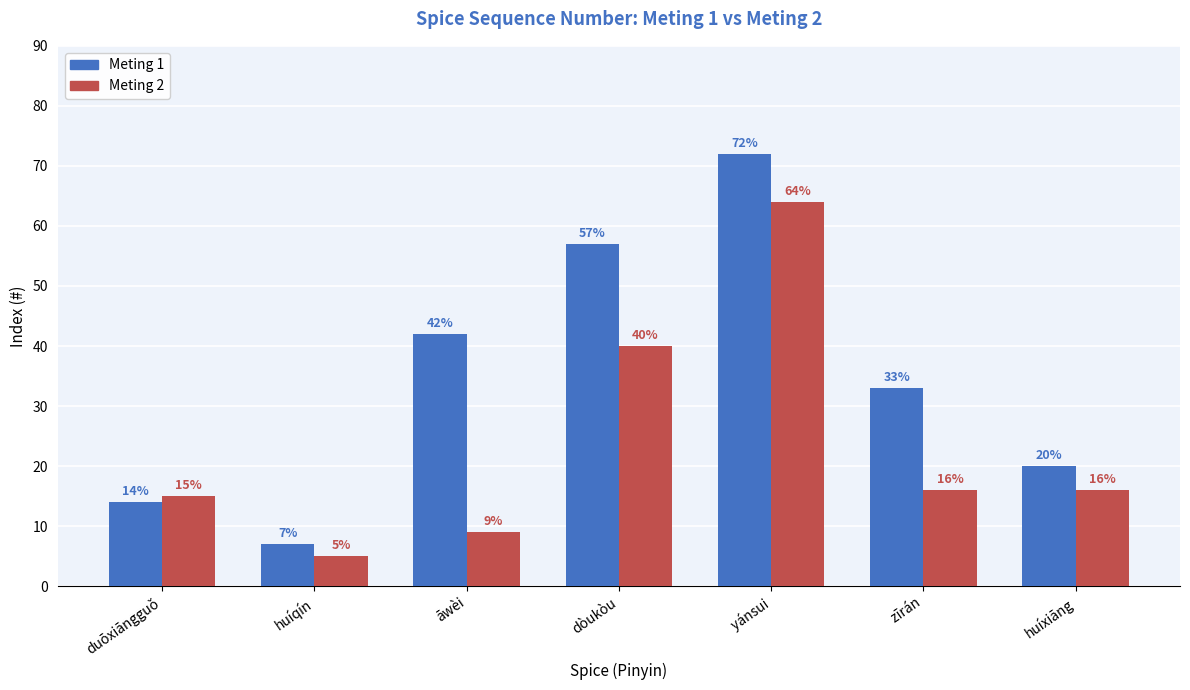

What is the total value across all series at huíxiāng?

36